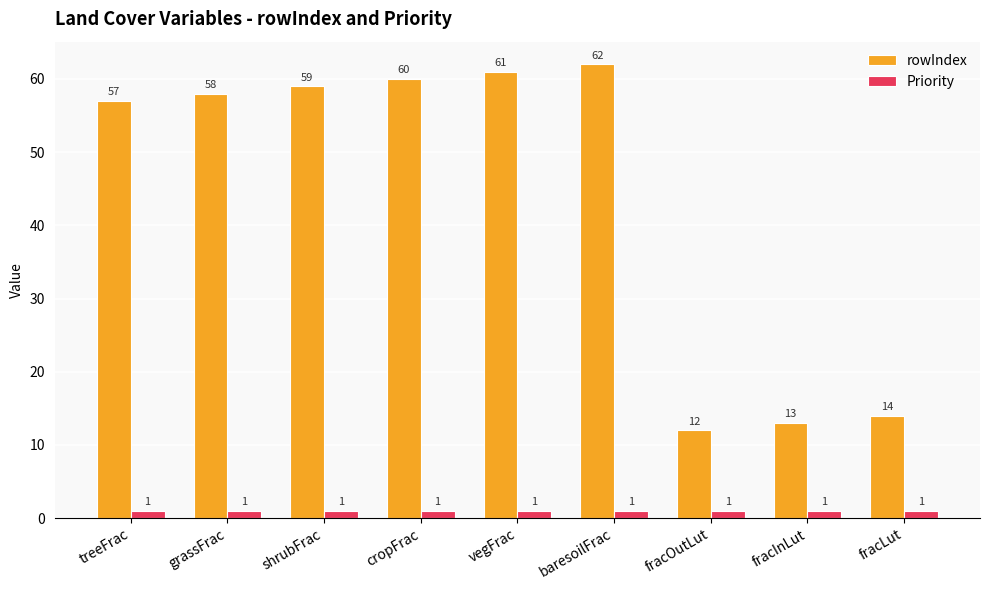

List the series in order of their peak value, highest first.

rowIndex, Priority